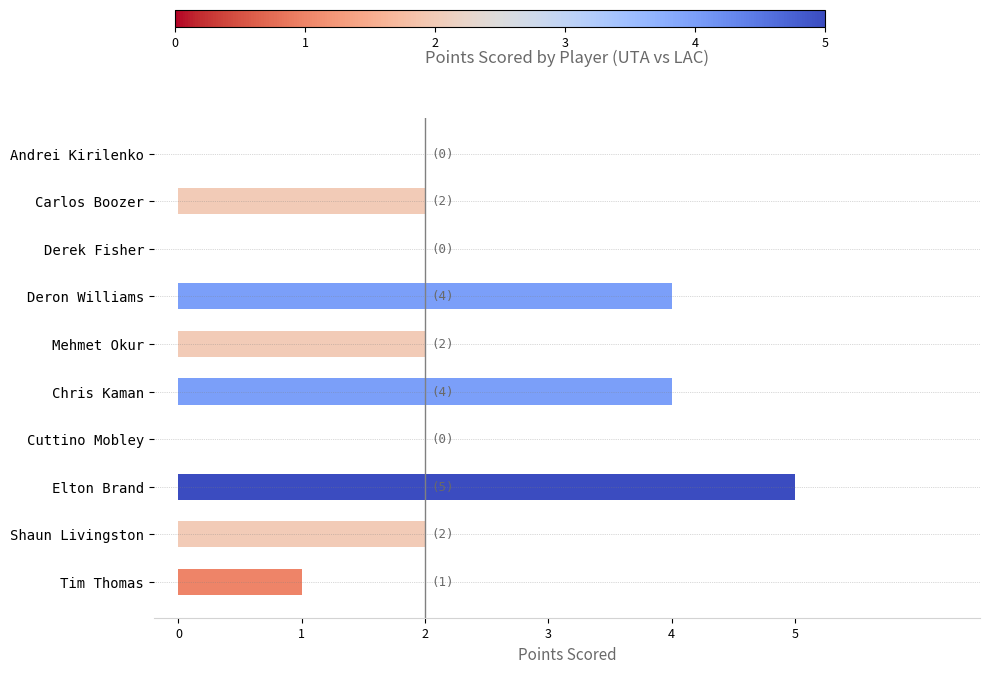

What is the greatest value displayed?

5